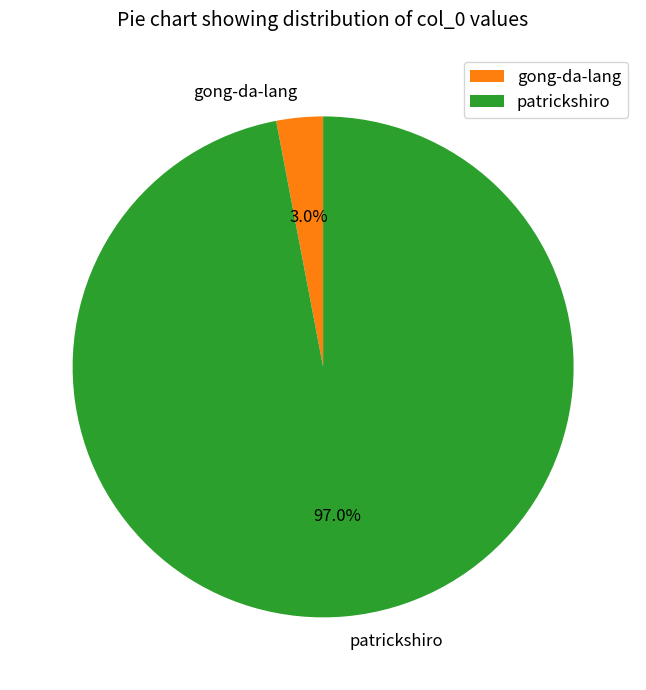

What percentage do patrickshiro and gong-da-lang together represent?

100.0%